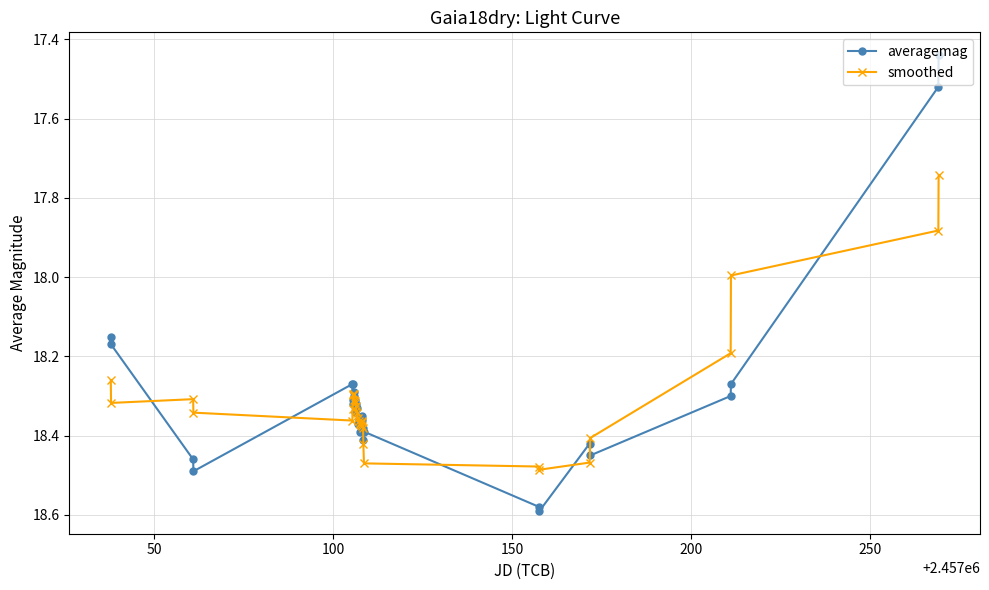

How many lines are shown in the chart?

2